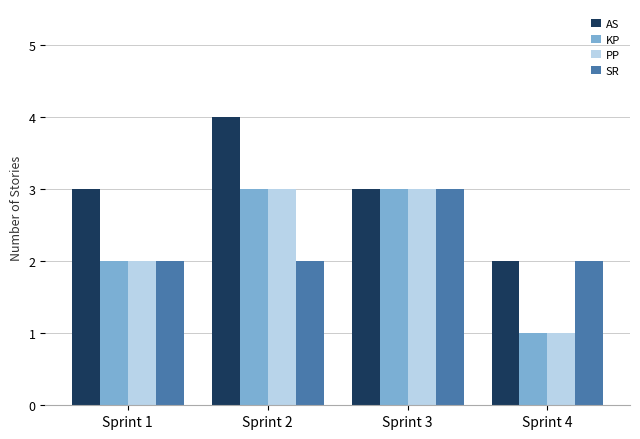

What is the difference between the highest and lowest values at Sprint 2?

2